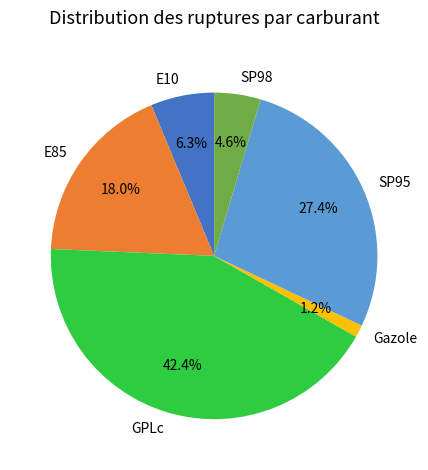

Which category has the smallest portion of the pie?

Gazole